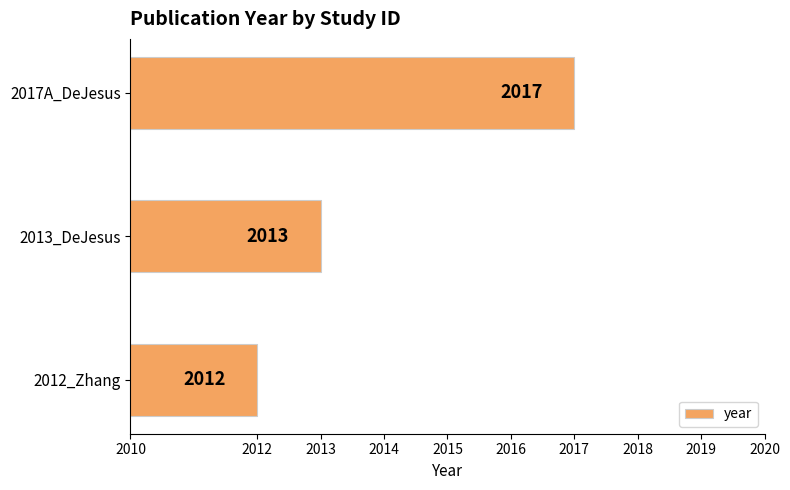

How many distinct data groups are displayed?

1